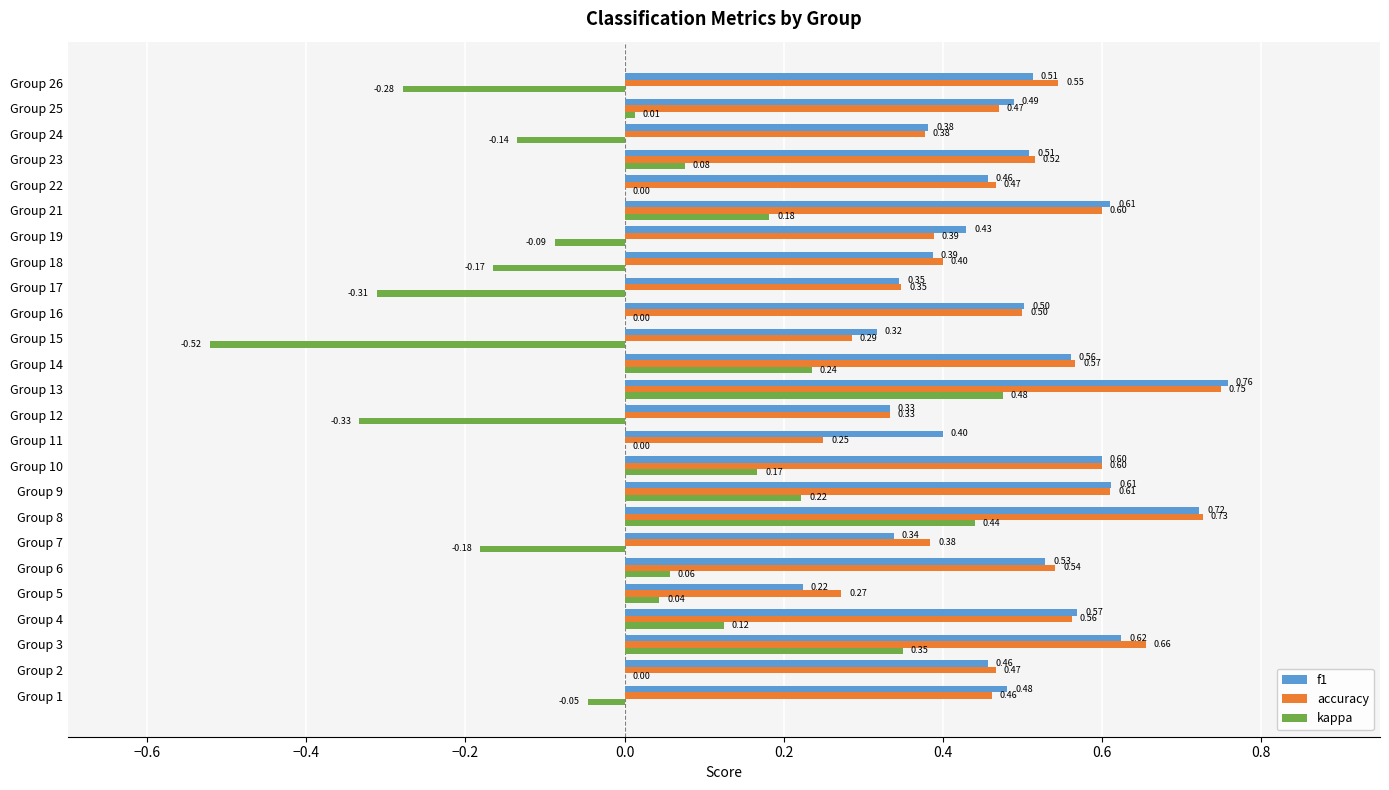

What are all the series names shown in the legend?

f1, accuracy, kappa